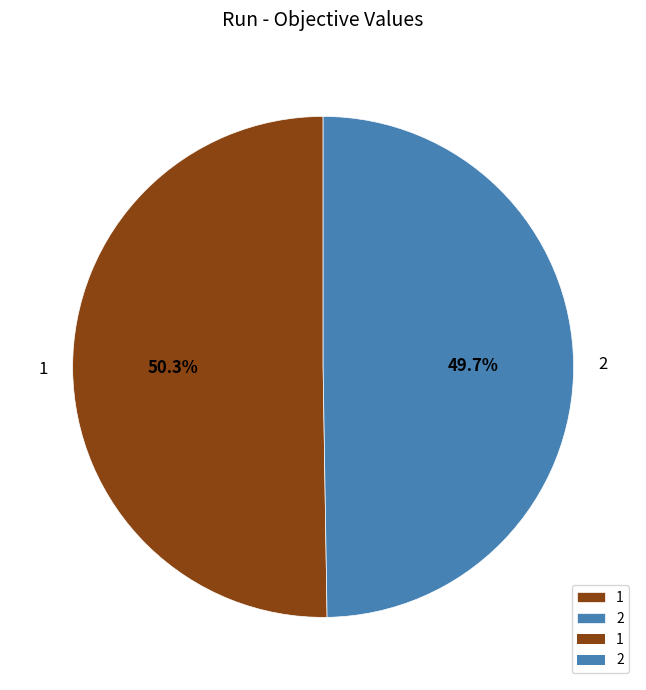

Which category accounts for the majority?

1